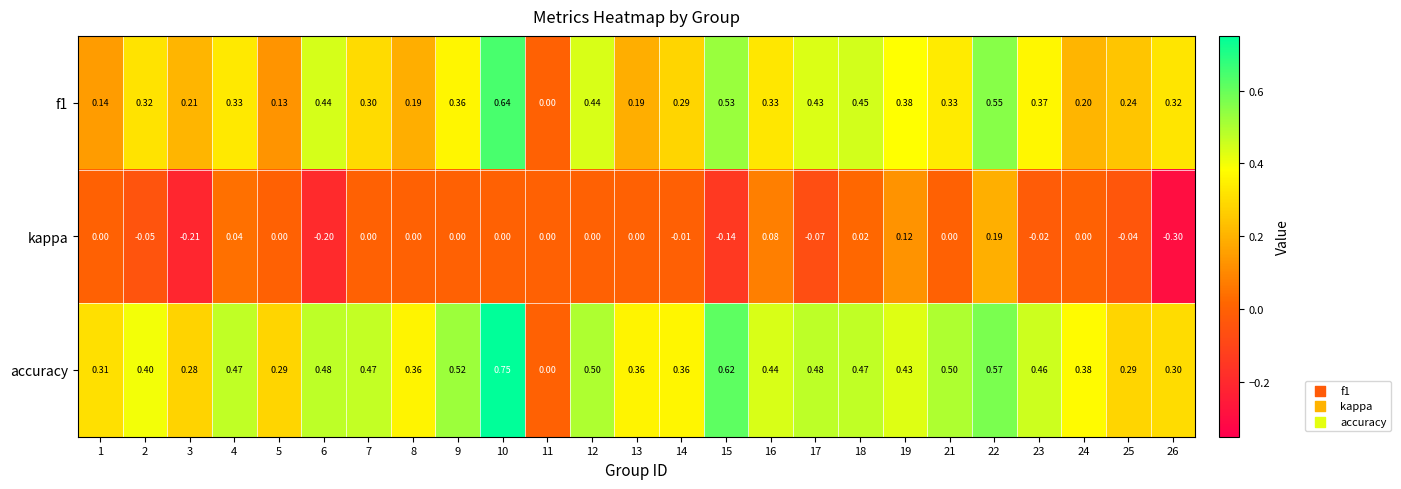

How many data points does each series have?

25